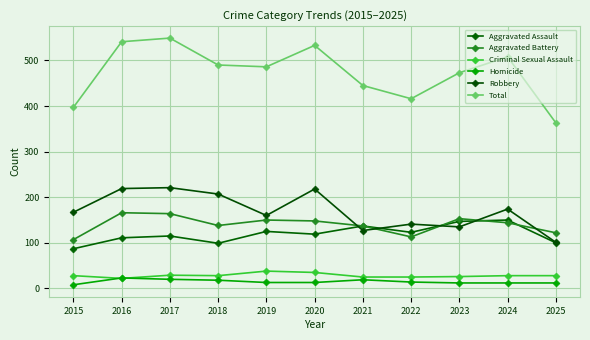

Which series ends up on top after the final intersection of Robbery and Aggravated Battery?

Aggravated Battery